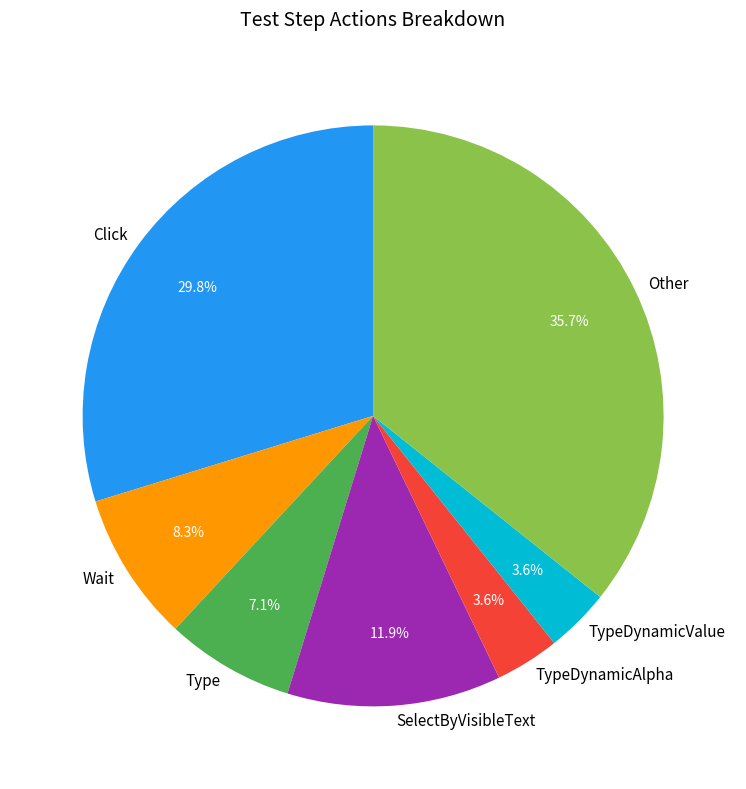

What is the largest slice in the pie chart?

Other